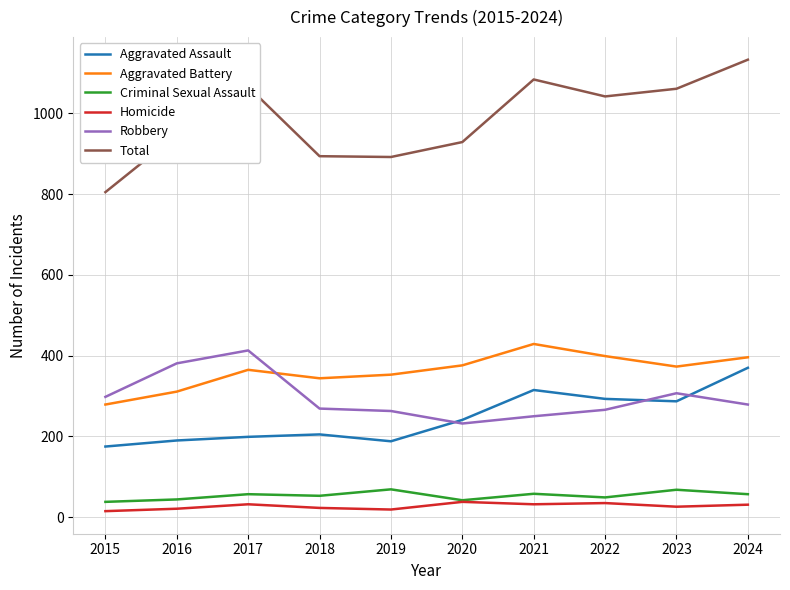

Which series ends up on top after the final intersection of Robbery and Aggravated Battery?

Aggravated Battery